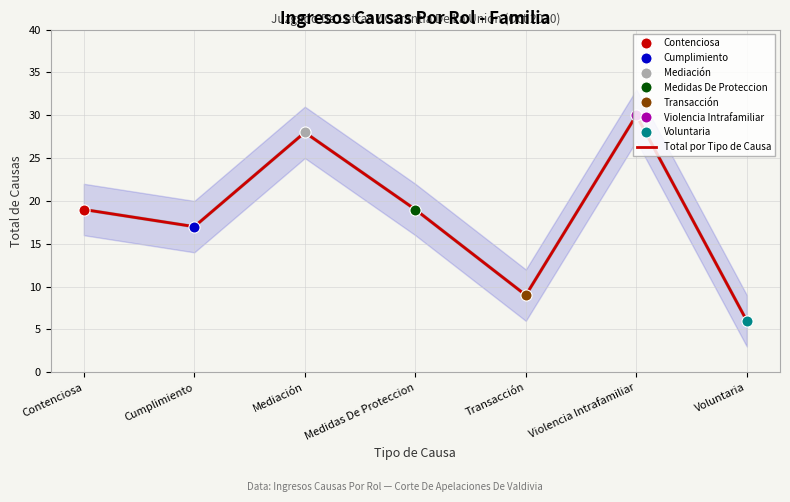

Rank the categories by value from lowest to highest.

Voluntaria, Transacción, Cumplimiento, Contenciosa, Medidas De Proteccion, Mediación, Violencia Intrafamiliar